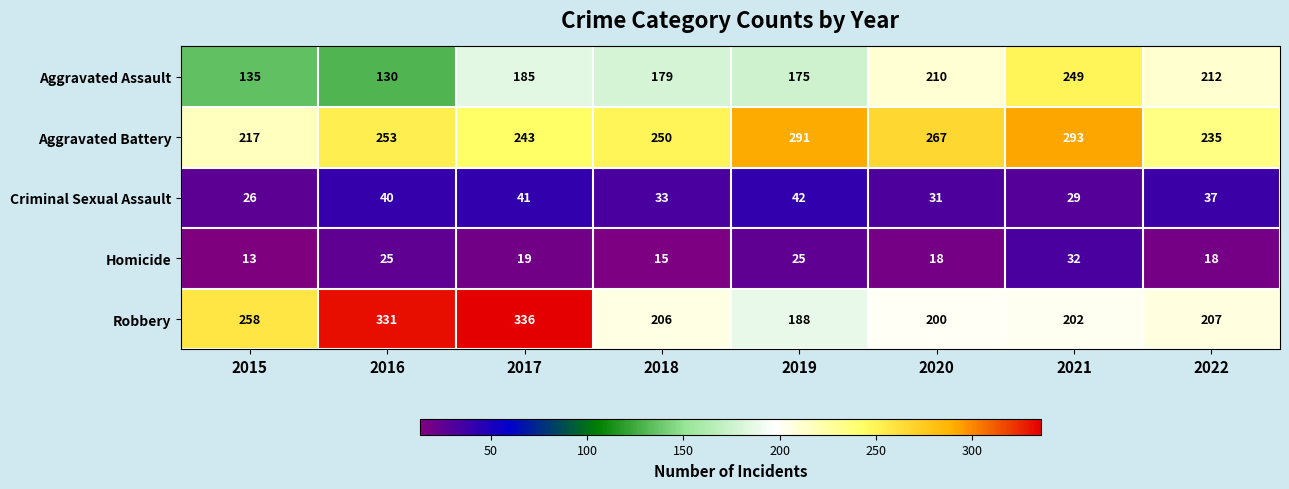

Rank the series at 2021 from highest to lowest value.

Aggravated Battery, Aggravated Assault, Robbery, Homicide, Criminal Sexual Assault